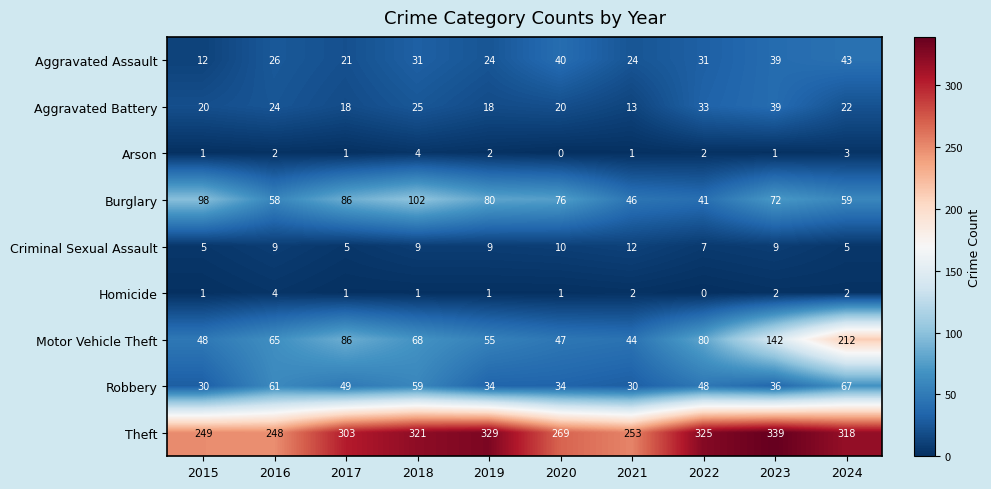

What is the sum of the Burglary values at 2020 and 2015?

174